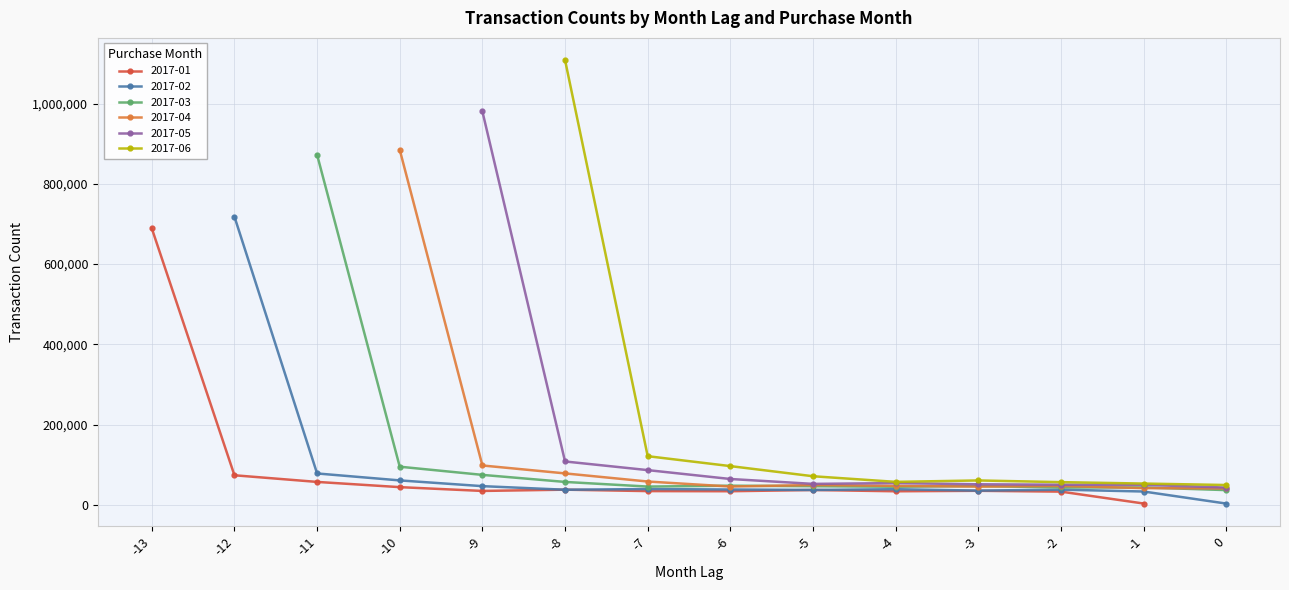

Reading left to right, list all the values displayed in this chart.

2017-01: 689097	73787	57232	44205	34741	37916	34350	34015	37116	33905	35113	33061	3384	0
2017-02: 0	718186	78300	60989	46693	37751	39462	38319	37185	39058	35571	37966	33326	3242
2017-03: 0	0	872346	95132	74759	57195	45629	47809	46546	45232	46935	43420	43468	36822
2017-04: 0	0	0	884727	98178	78447	58222	45707	49481	47416	45631	47092	41723	40939
2017-05: 0	0	0	0	980353	108172	86638	64509	52313	54338	51295	50300	49979	43101
2017-06: 0	0	0	0	0	1108365	121352	96616	71371	57364	60872	56671	53135	49514